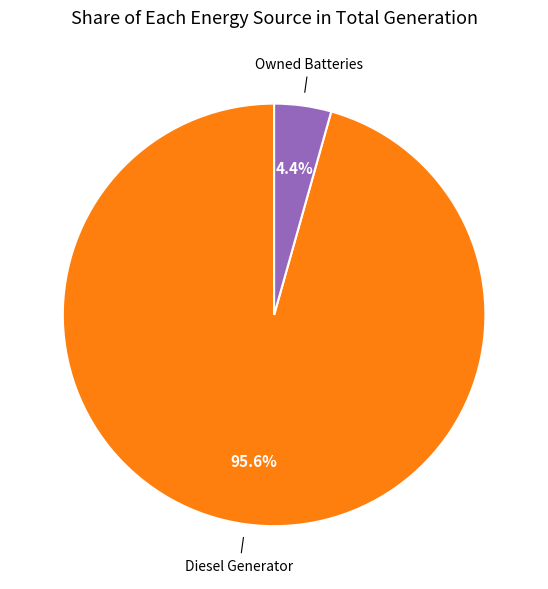

How many slices are in this pie chart?

2